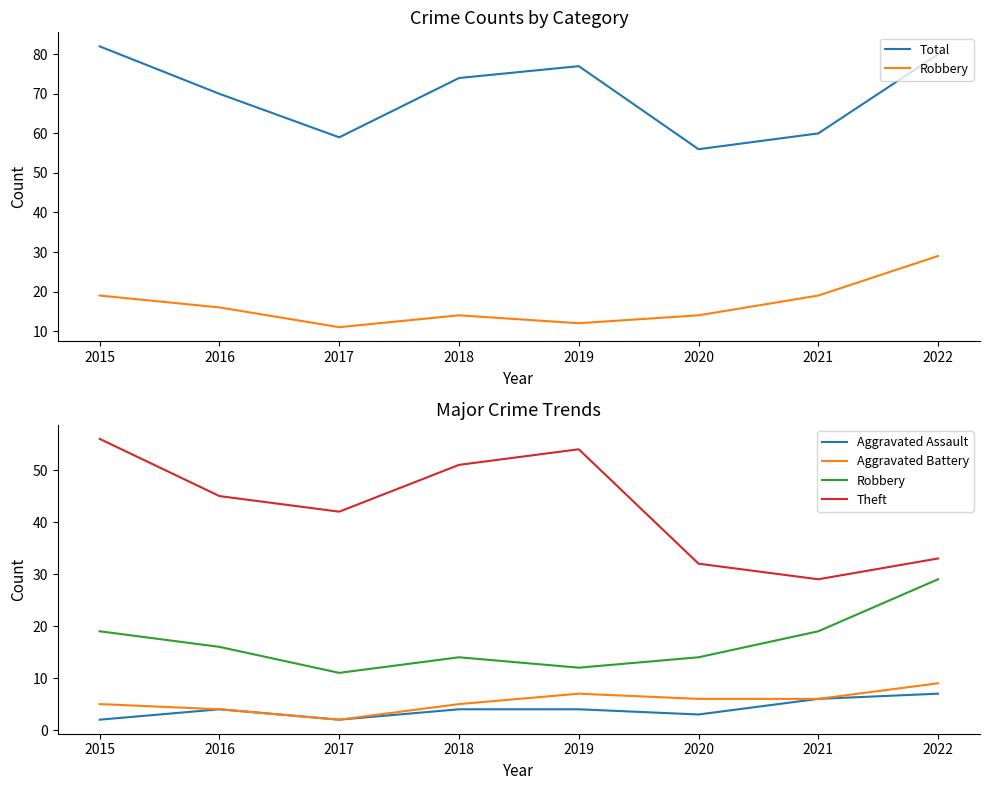

How many interior local peaks does the Aggravated Battery series have?

1